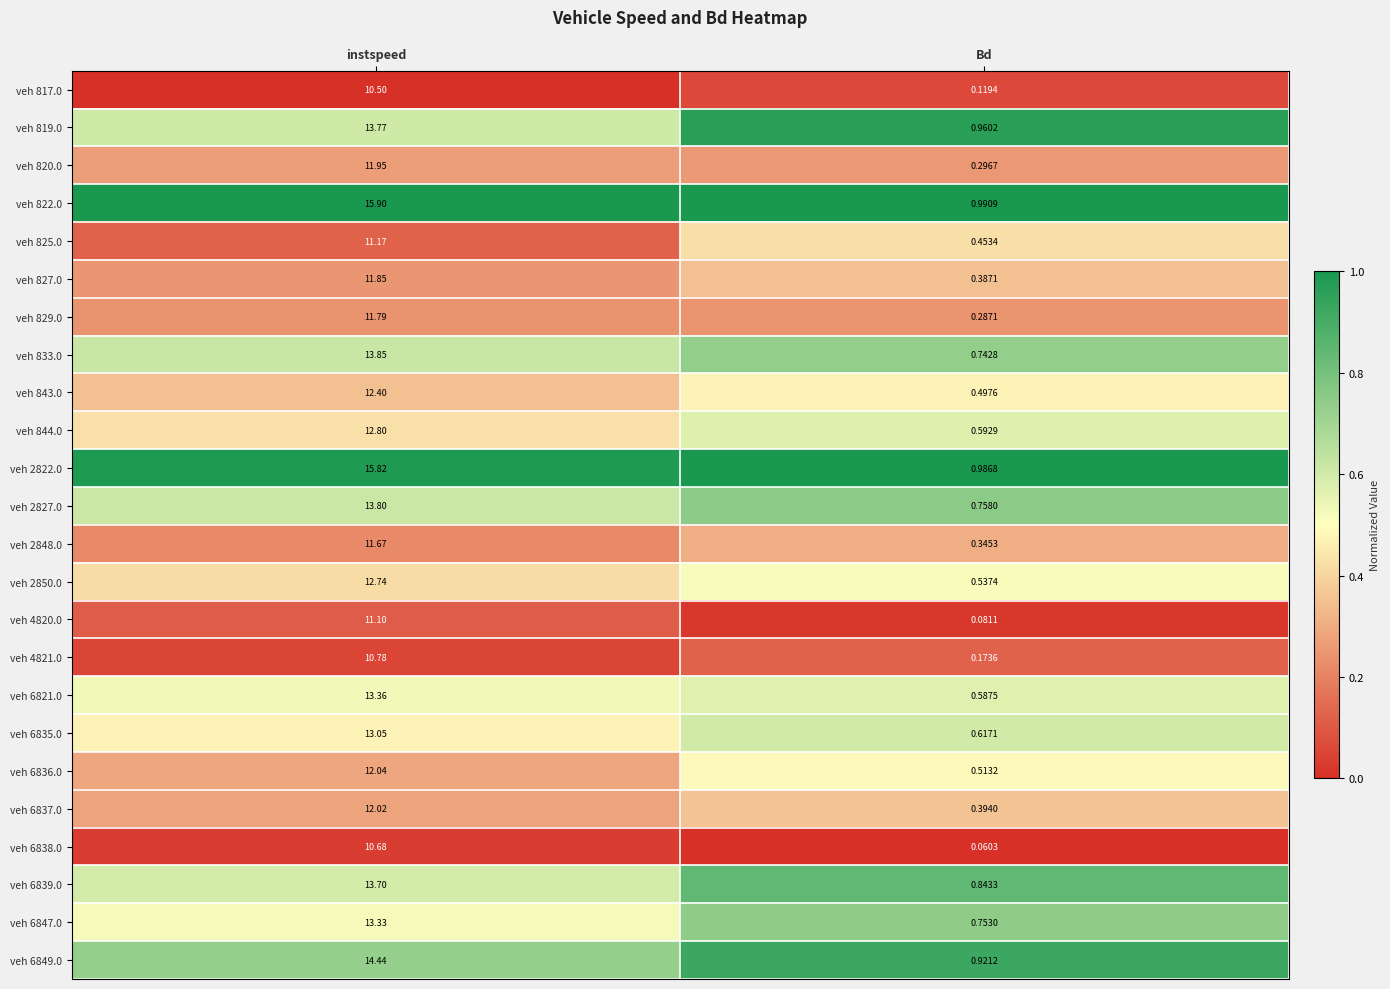

At which category is the sum across all series the highest?

instspeed